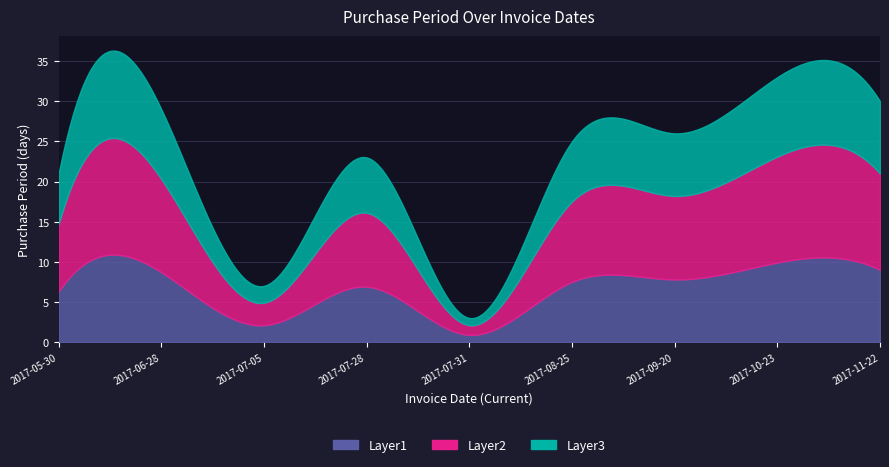

What position from the left is 2017-07-31?

5